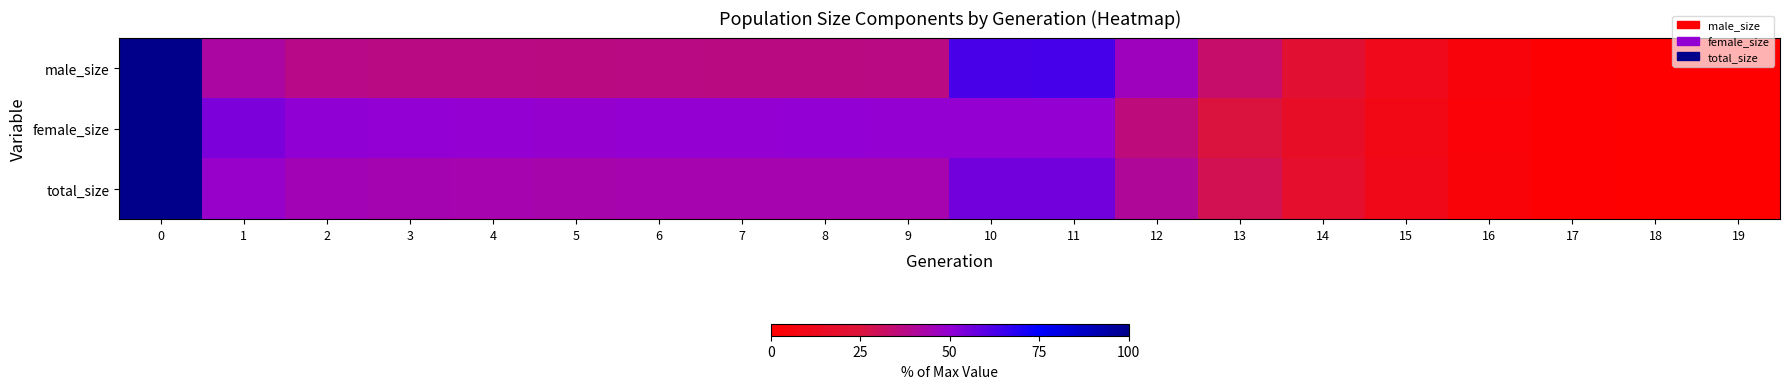

Rank the series at 12 from highest to lowest value.

male_size, total_size, female_size